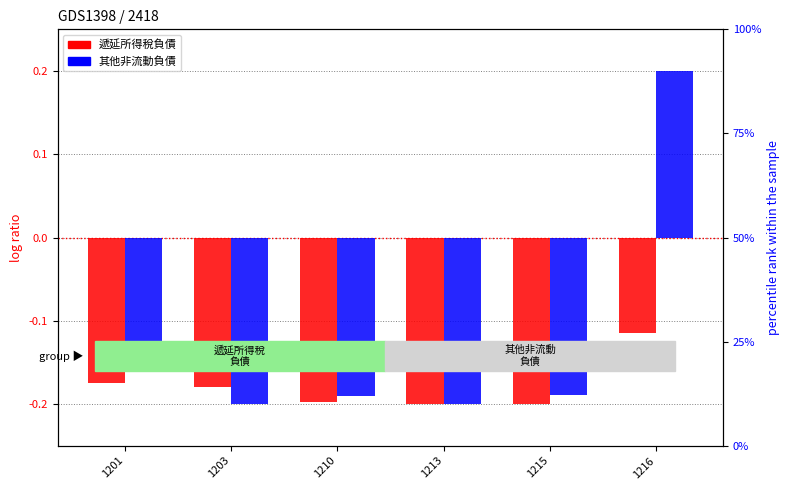

Where is 其他非流動負債 nearest to the value 0?

1201